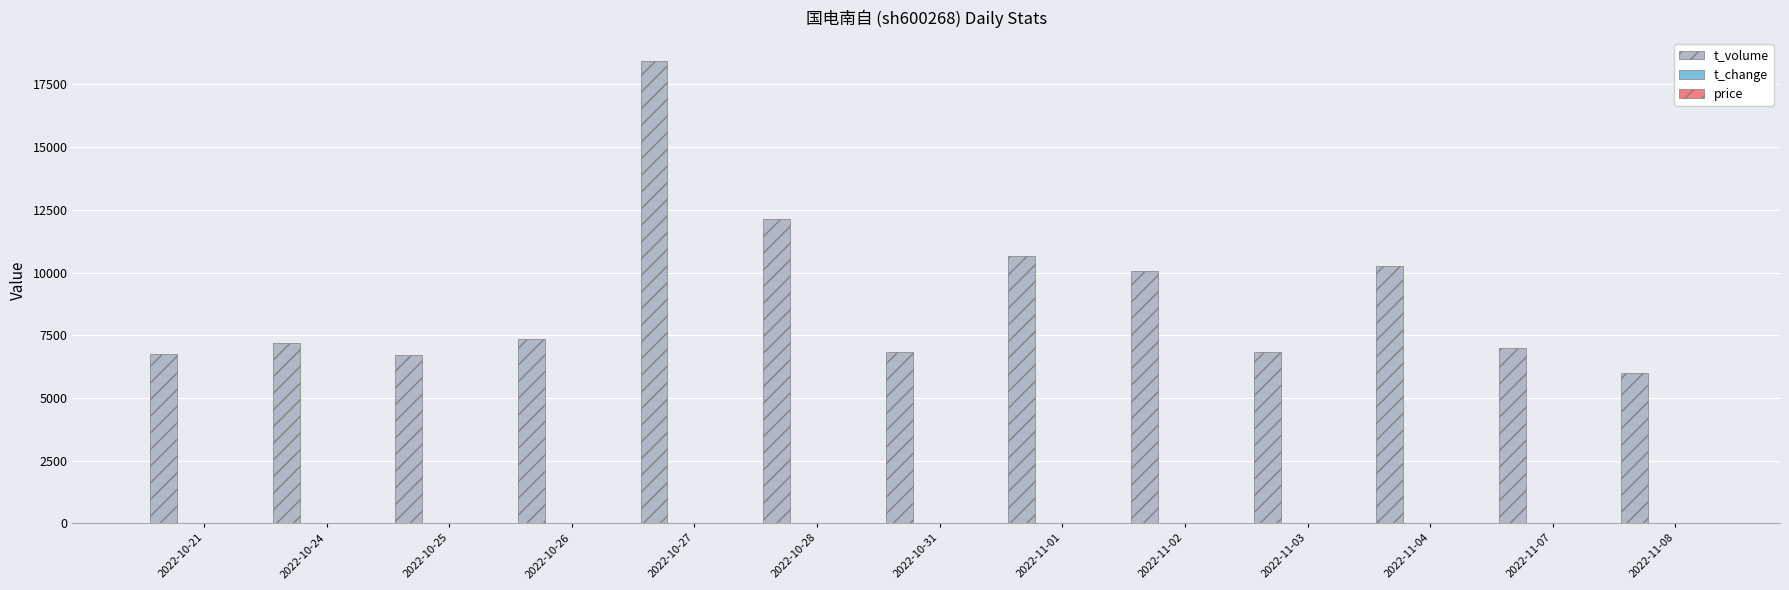

Does the chart contain stacked bars?

No